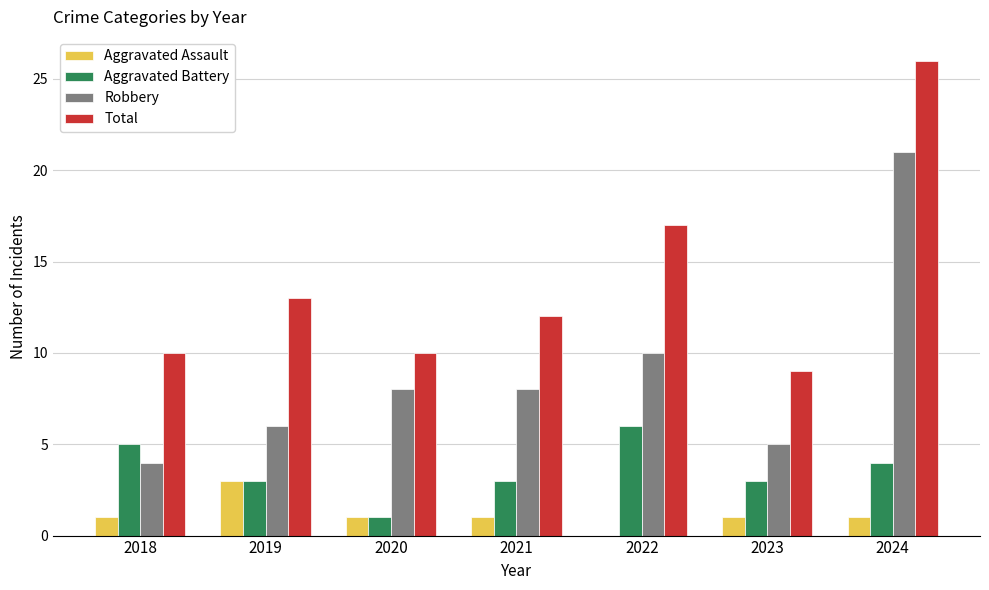

What is the sum of the Total values at 2020 and 2023?

19